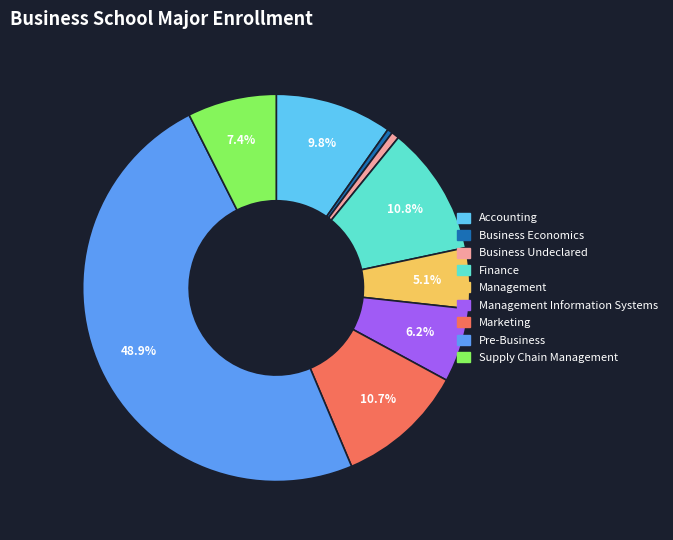

Is there any slice that represents more than half of the pie?

No